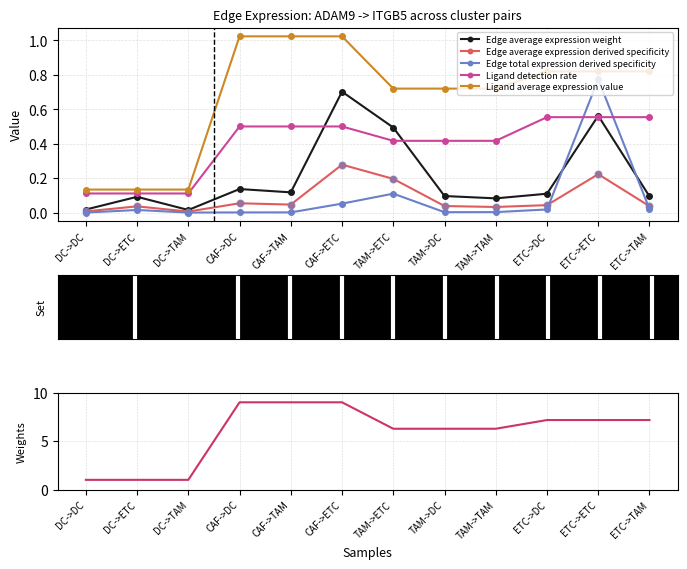

True or false: Ligand average expression value has a value of 1.7 at CAF->DC.

False